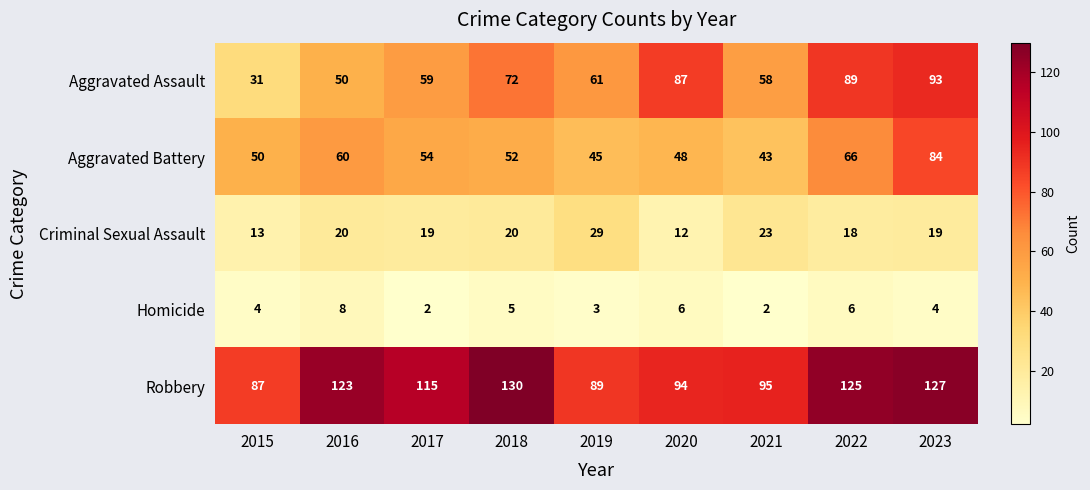

The Robbery series shows 193 at 2018. True or false?

False